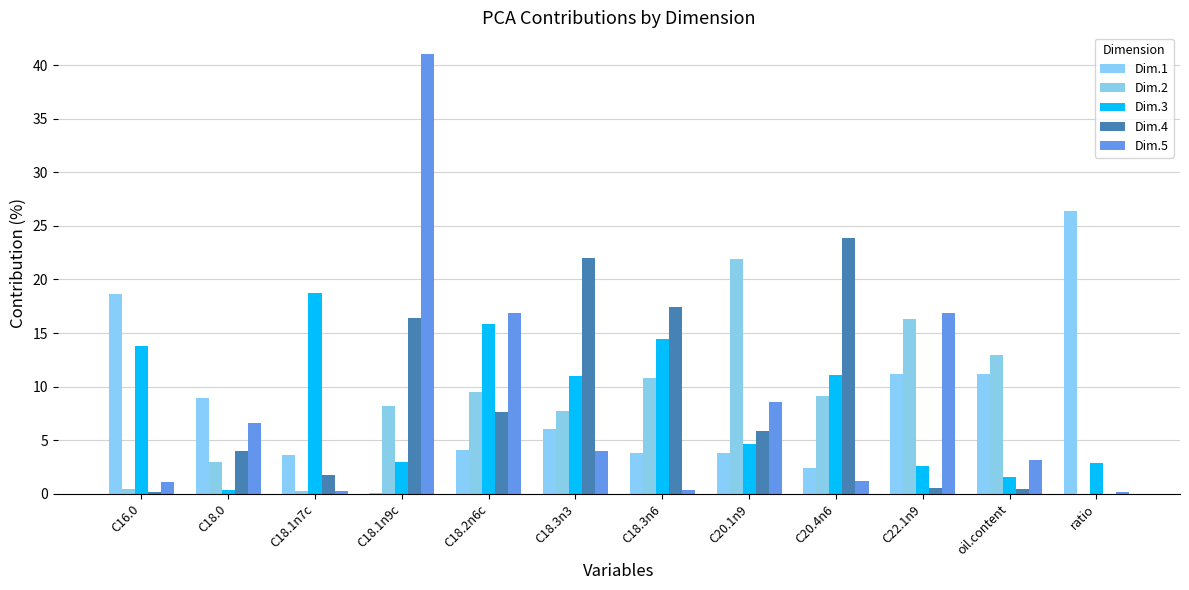

How many categories are shown in the chart?

12